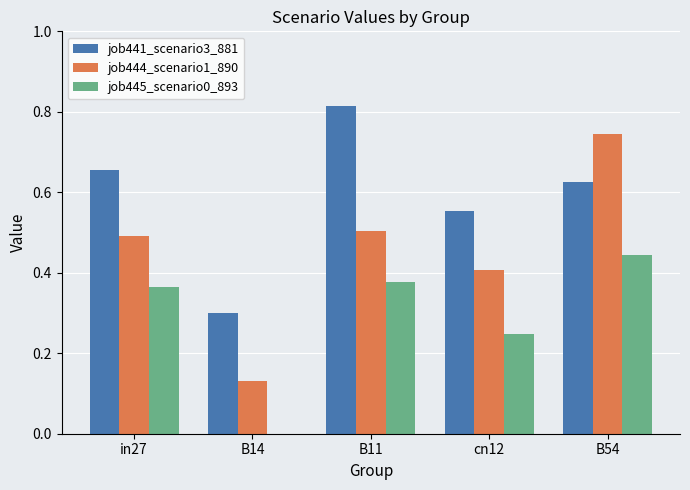

Is the value of job445_scenario0_893 at B14 greater than the value of job444_scenario1_890 at B14?

No